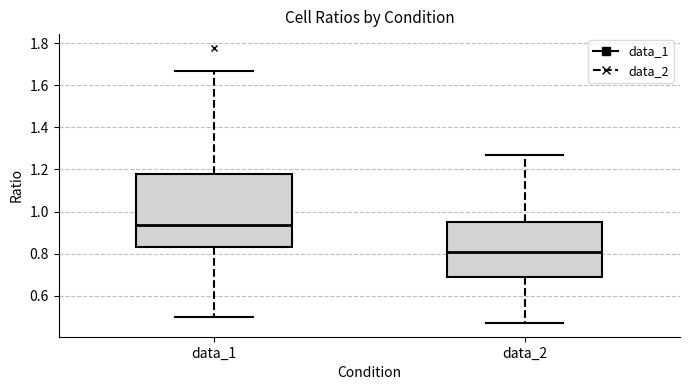

Reading left to right, read every box against the y-axis: the position of its median line, the range the box covers, and the ends of its whiskers. The values are not printed on the chart, so give them approximately, as read against the axis.

data_1: median 0.94, box 0.84 to 1.18, whiskers 0.50 to 1.66
data_2: median 0.80, box 0.70 to 0.94, whiskers 0.48 to 1.26